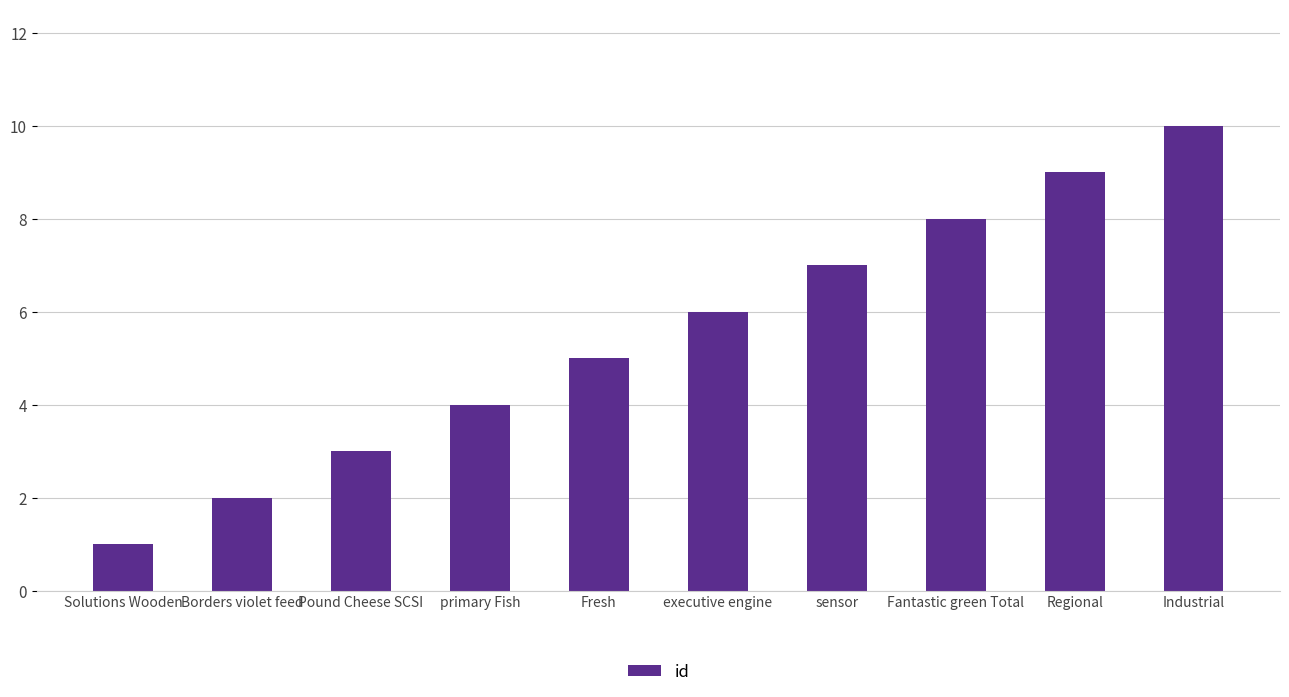

Between Pound Cheese SCSI and Borders violet feed, which is larger?

Pound Cheese SCSI